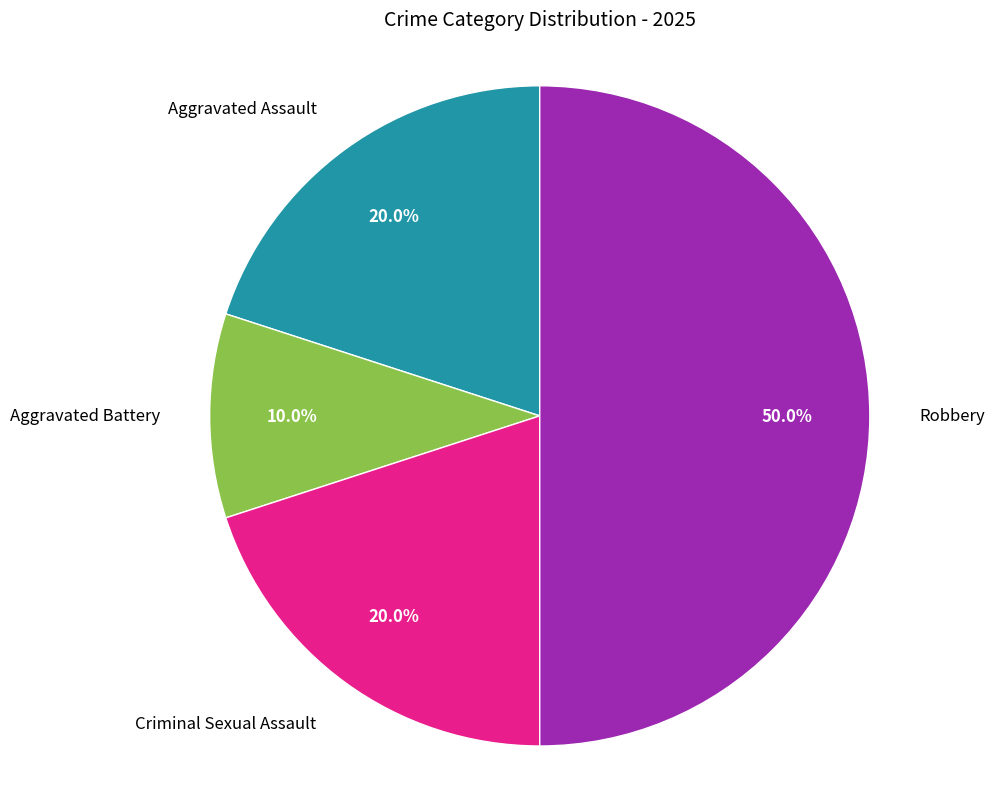

How many segments does this pie chart have?

4